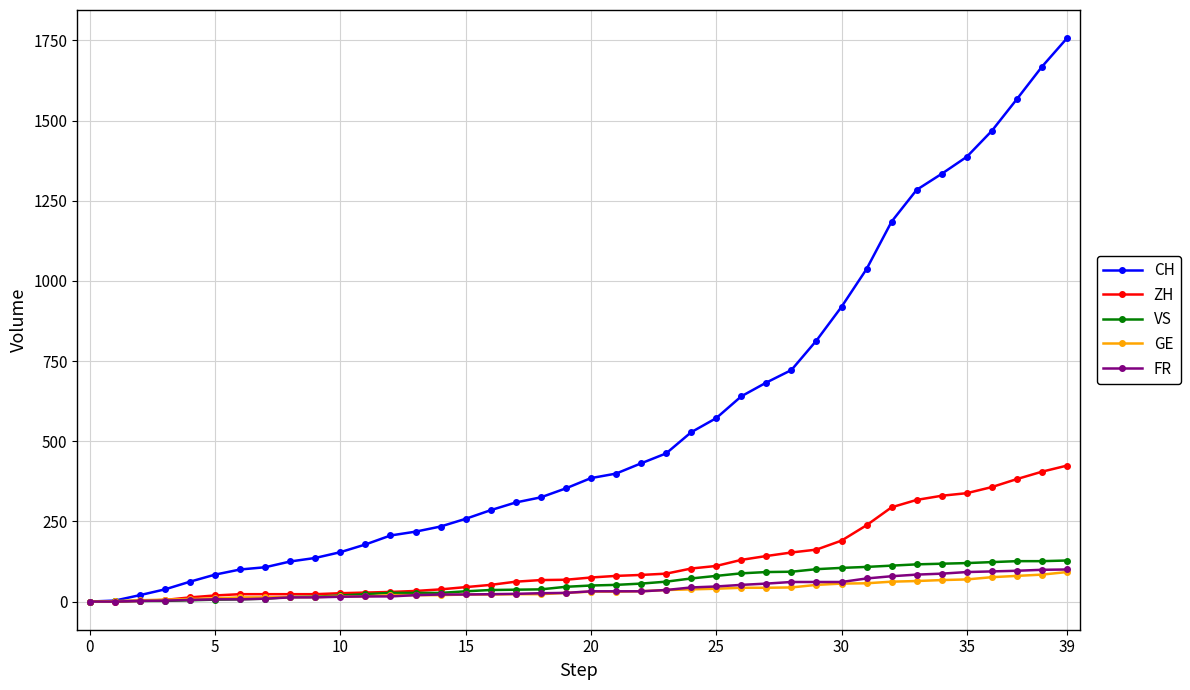

How many values in the CH series are below 385?

20